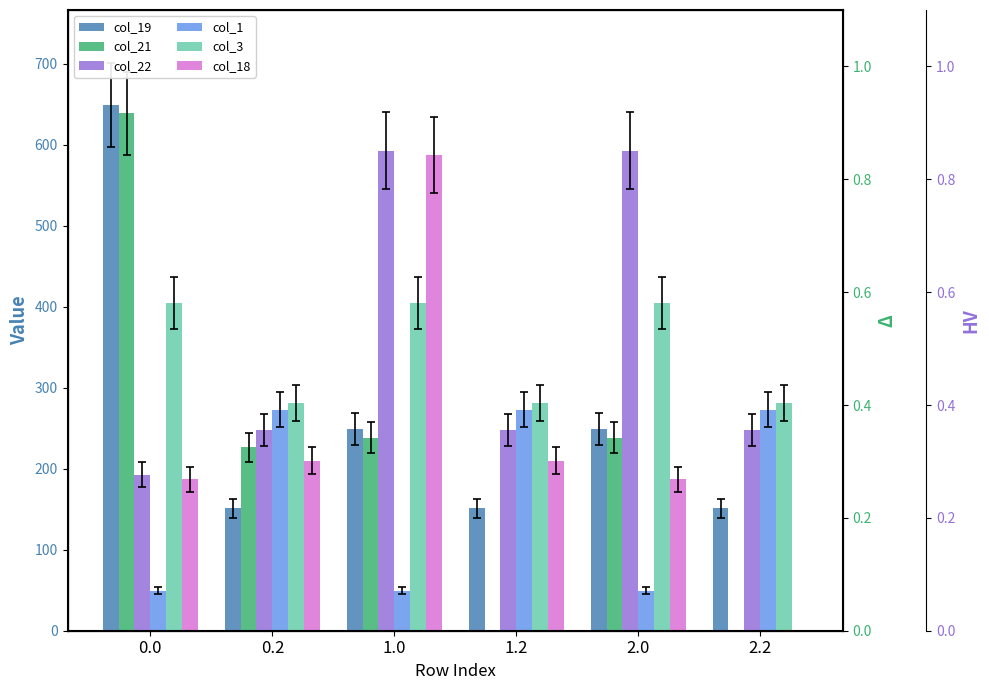

How many bars are there in each group?

6